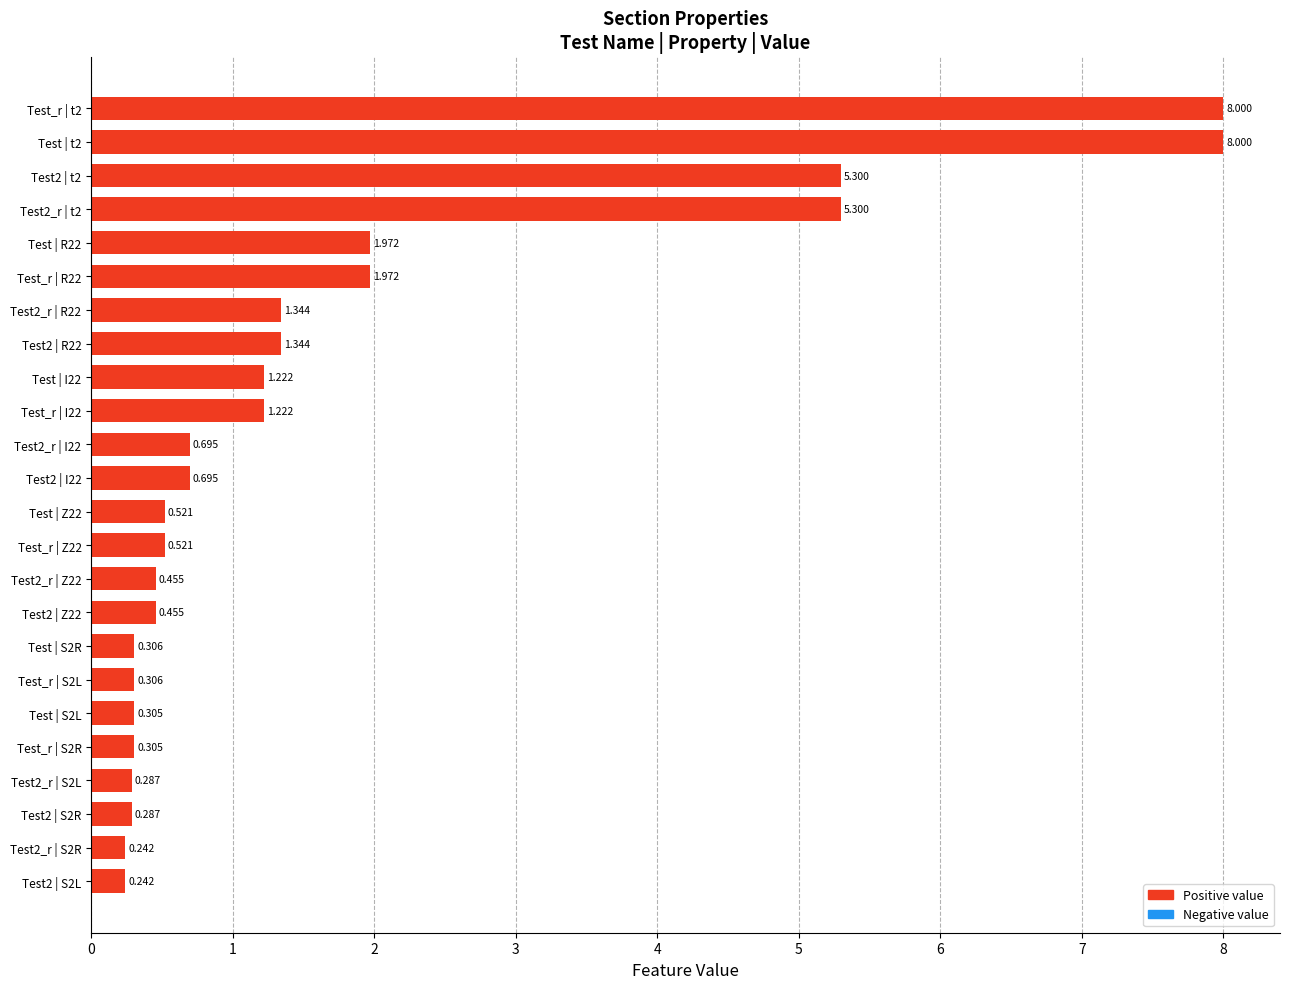

Rank the categories by value from highest to lowest.

Test | t2, Test_r | t2, Test2 | t2, Test2_r | t2, Test | R22, Test_r | R22, Test2 | R22, Test2_r | R22, Test | I22, Test_r | I22, Test2_r | I22, Test2 | I22, Test | Z22, Test_r | Z22, Test2 | Z22, Test2_r | Z22, Test | S2R, Test_r | S2L, Test | S2L, Test_r | S2R, Test2_r | S2L, Test2 | S2R, Test2 | S2L, Test2_r | S2R